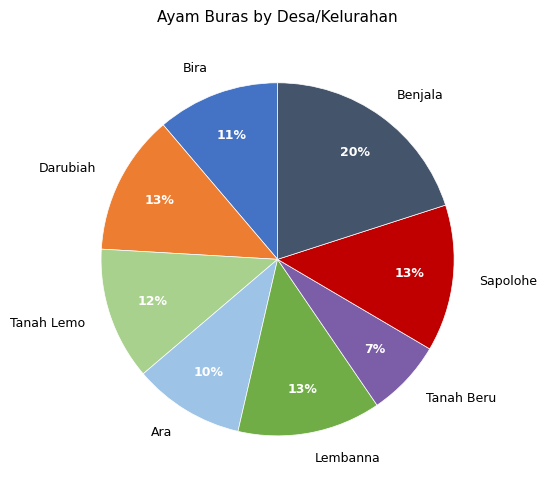

Combined, do Darubiah and Benjala account for over 50%?

No